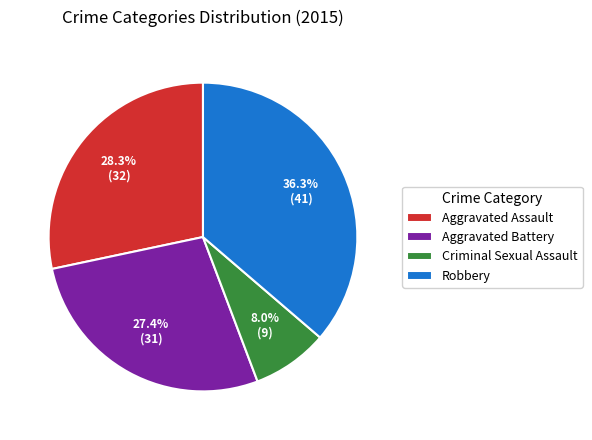

Is the sum of Aggravated Battery and Robbery greater than half?

Yes